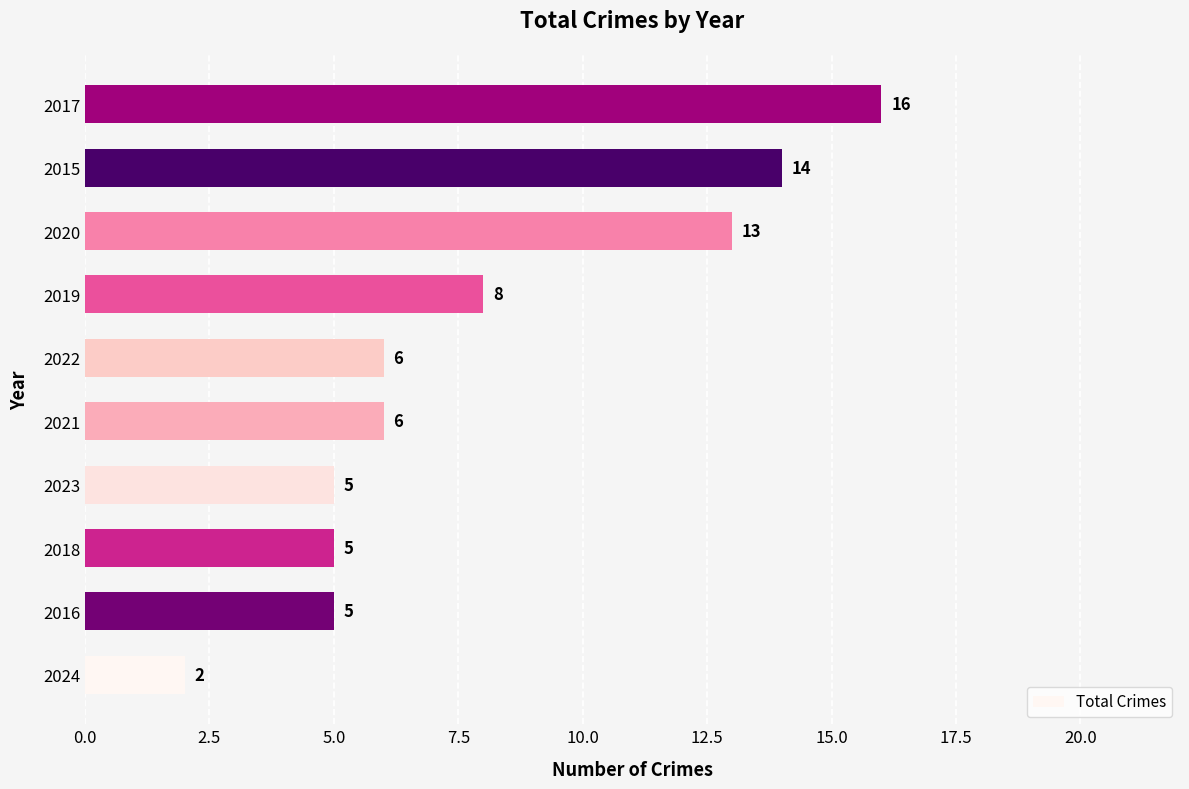

What is the greatest value displayed?

16